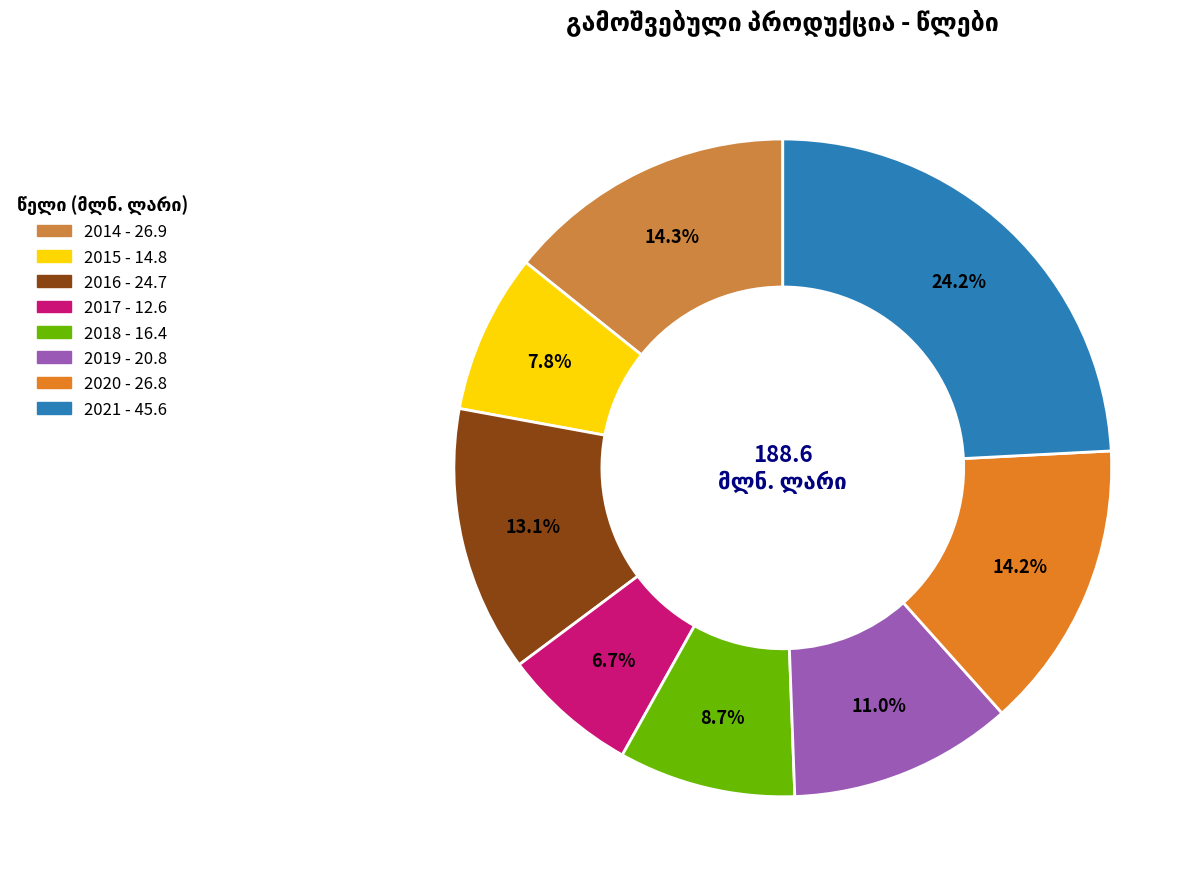

What is the largest slice in the pie chart?

2021